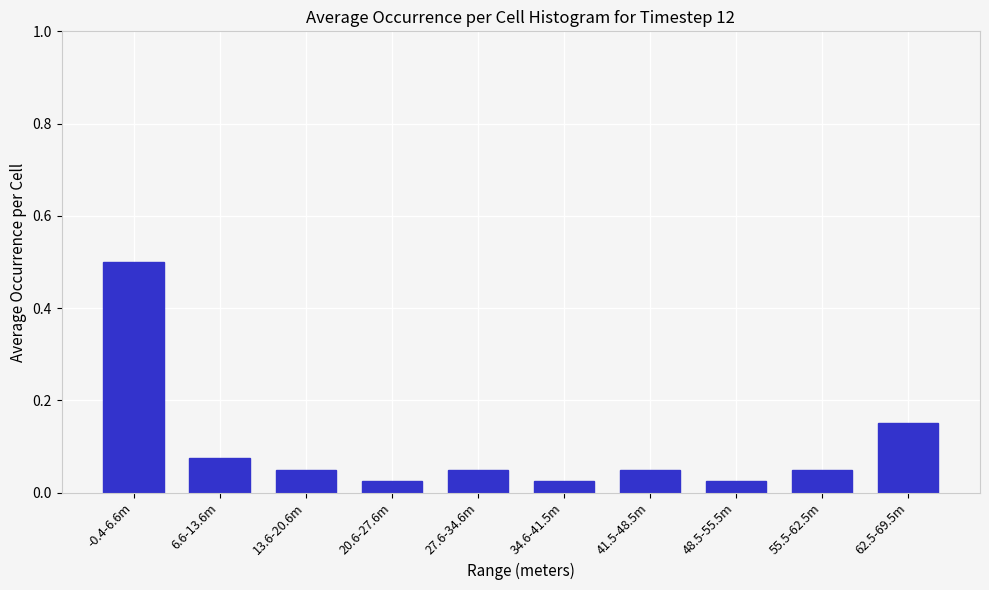

Which has a higher value, 62.5-69.5m or 27.6-34.6m?

62.5-69.5m